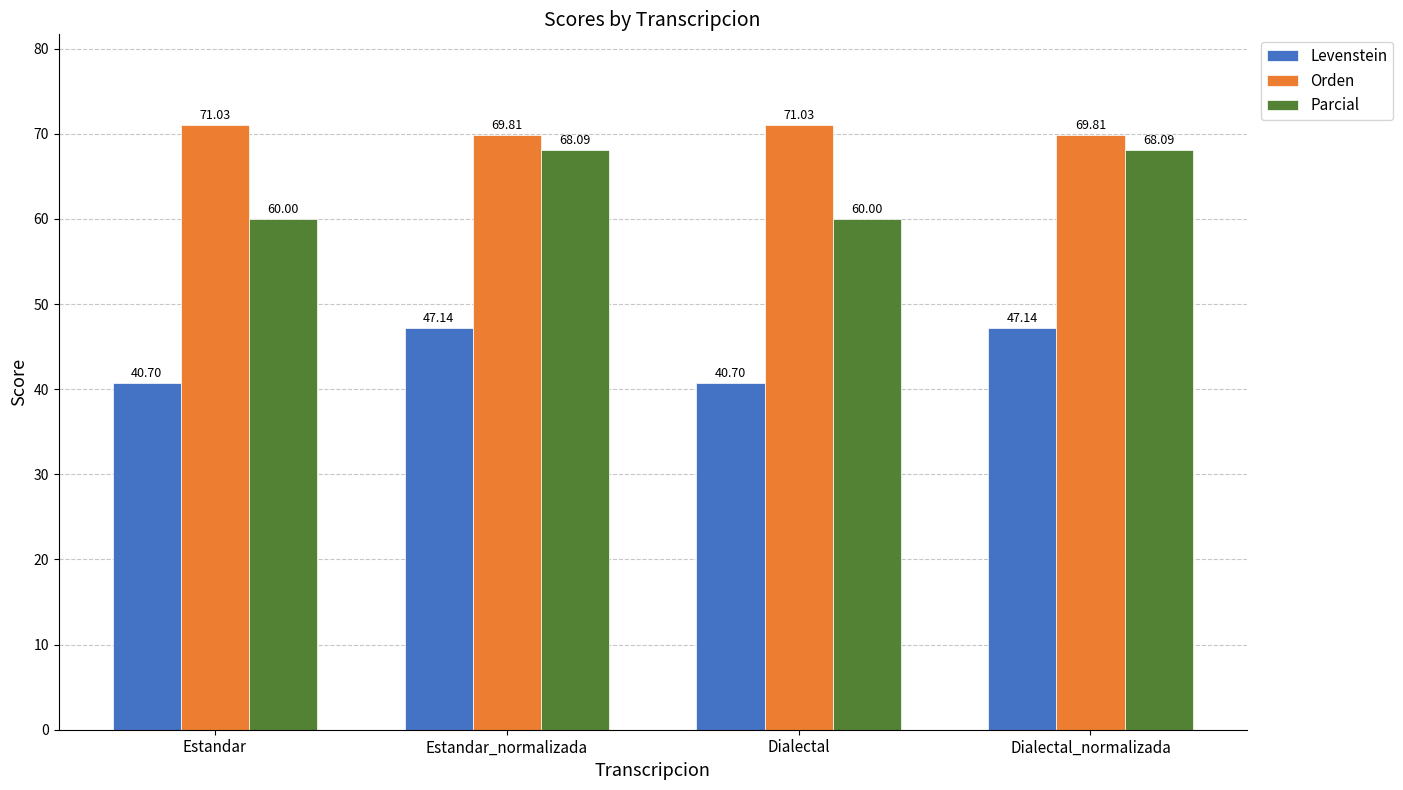

How many series are shown in this chart?

3